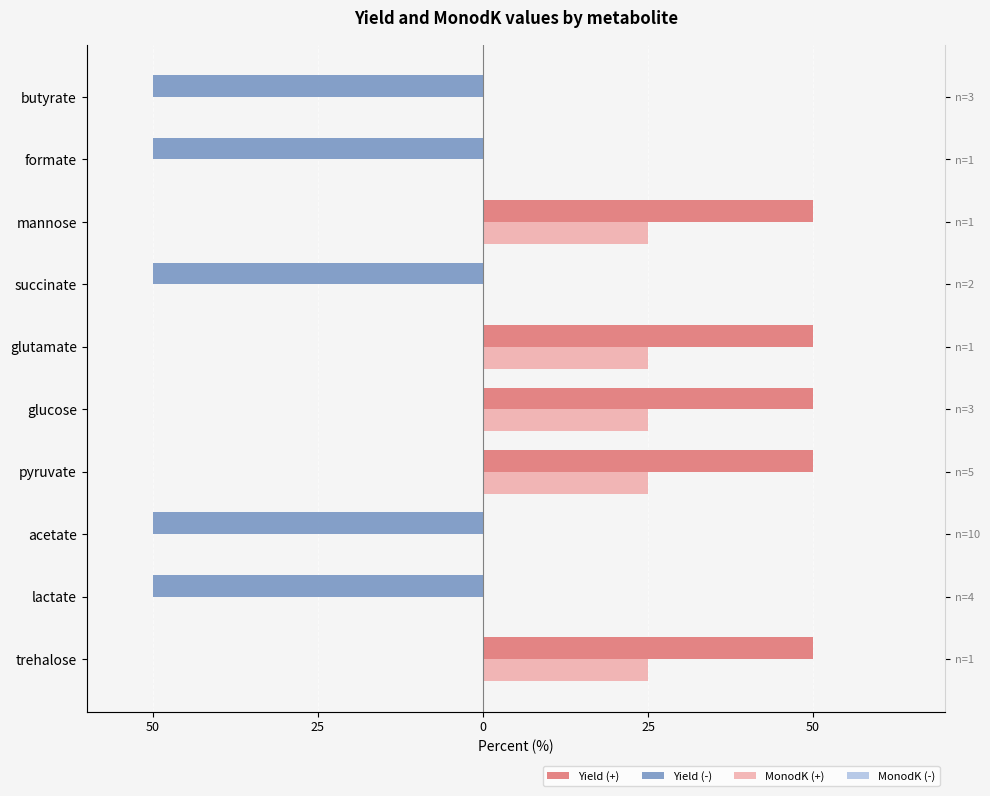

Reading left to right, transcribe all the data shown in this chart.

Yield (+): 50.0	0.0	0.0	50.0	50.0	50.0	0.0	50.0	0.0	0.0
Yield (-): 0.0	-50.0	-50.0	0.0	0.0	0.0	-50.0	0.0	-50.0	-50.0
MonodK (+): 25.0	0.0	0.0	25.0	25.0	25.0	0.0	25.0	0.0	0.0
MonodK (-): 0.3	0.3	0.3	0.3	0.3	0.3	0.3	0.3	0.3	0.3